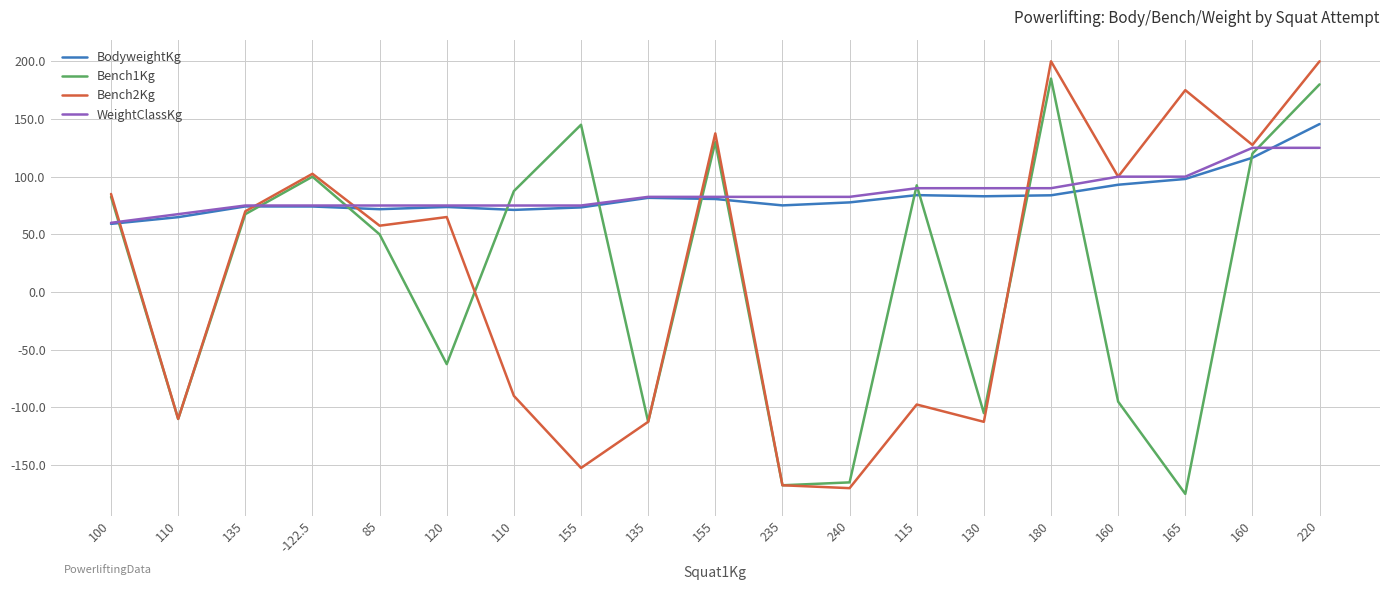

Which category has the lowest value across all series?

165